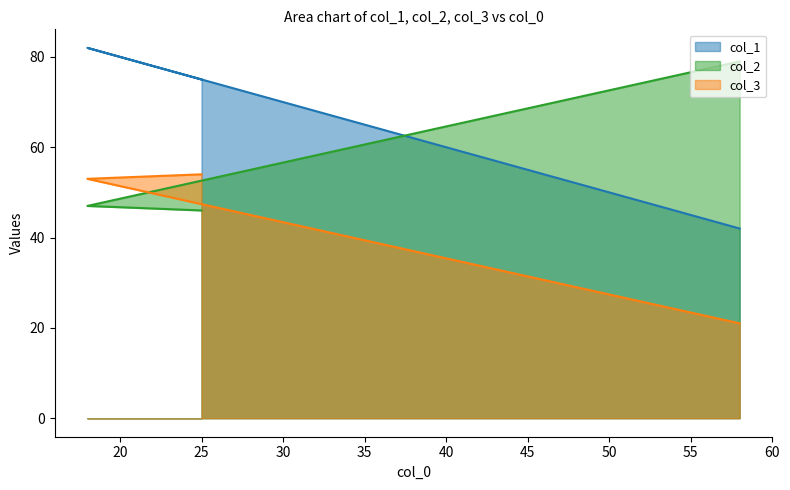

At which category is the sum across all series the highest?

18